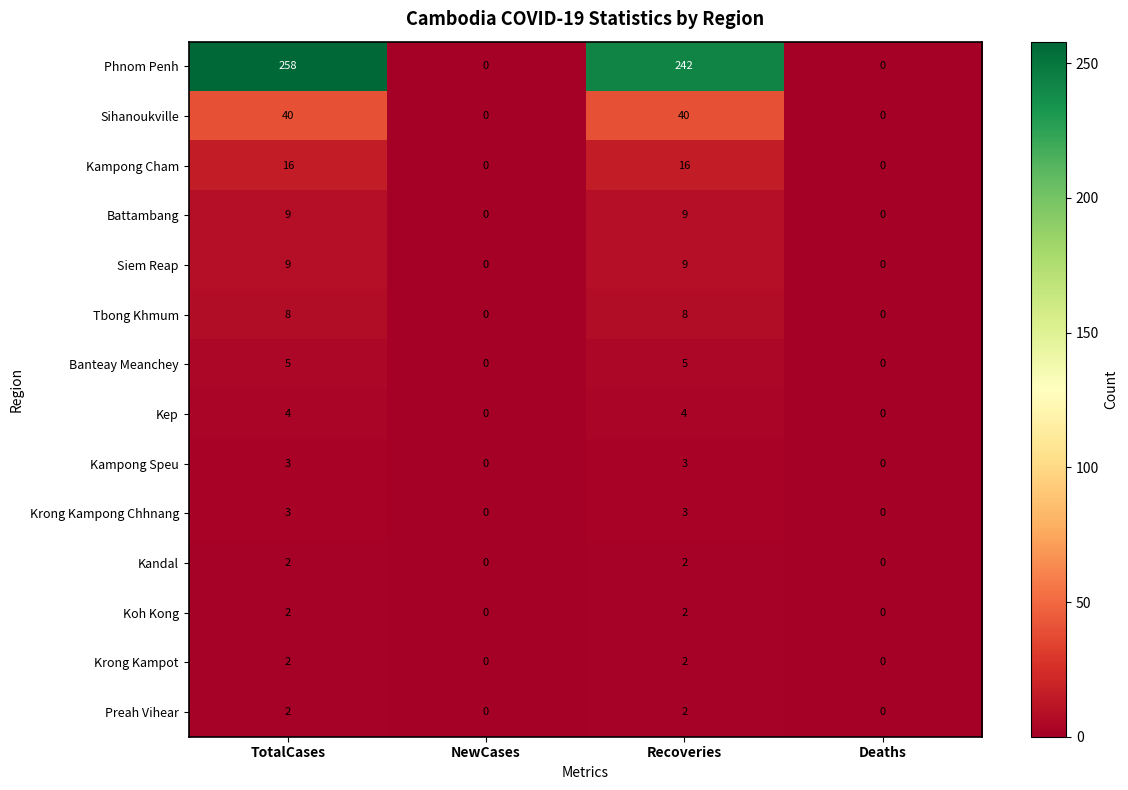

Which series has the largest range (max minus min)?

Phnom Penh